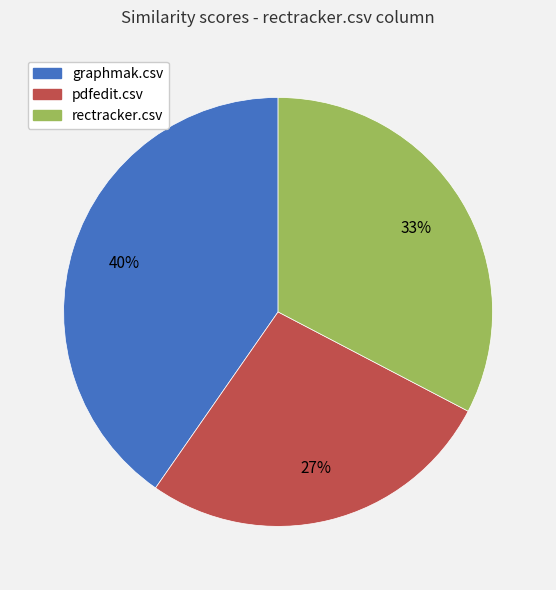

Which category has the smallest portion of the pie?

pdfedit.csv